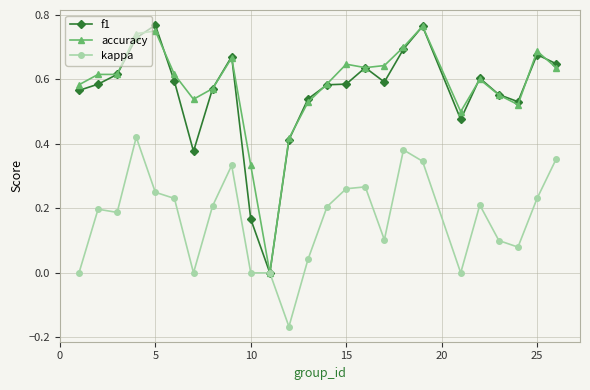

True or false: accuracy has more than 0 points higher than both neighbors.

True